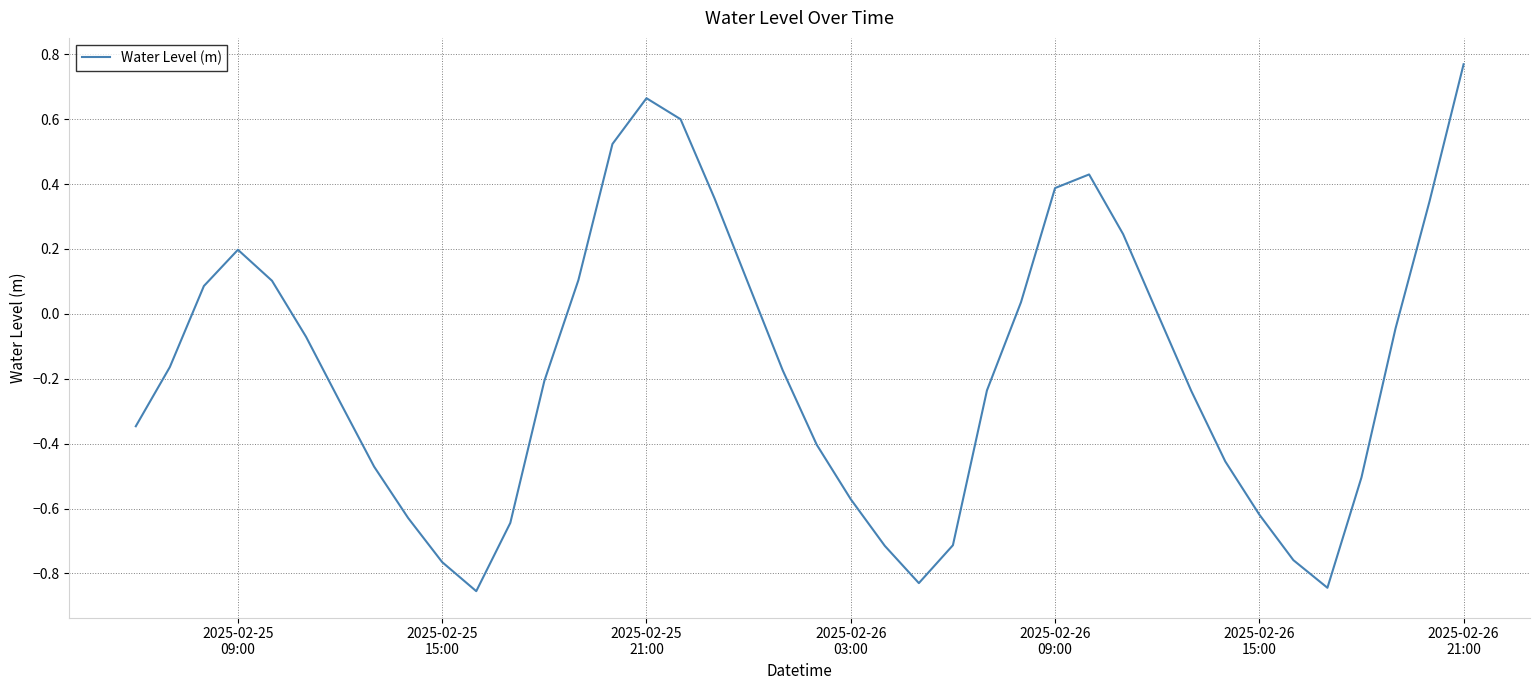

What is the difference between the maximum and minimum values?

1.6